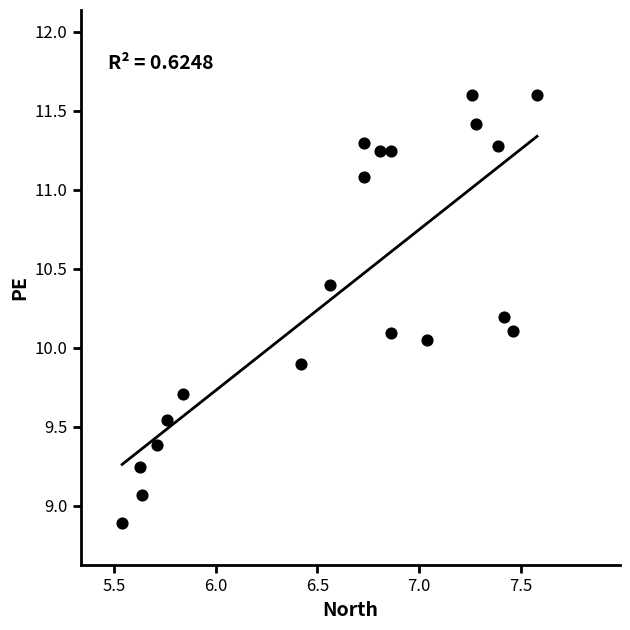

What is the range of X values (max minus min)?

2.0